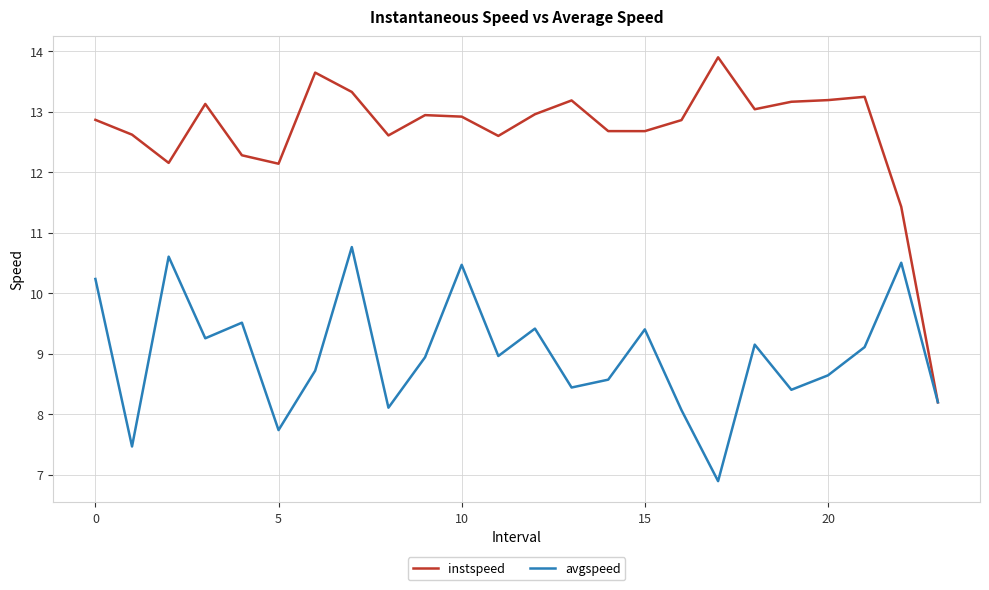

What is the maximum value for avgspeed?

10.8